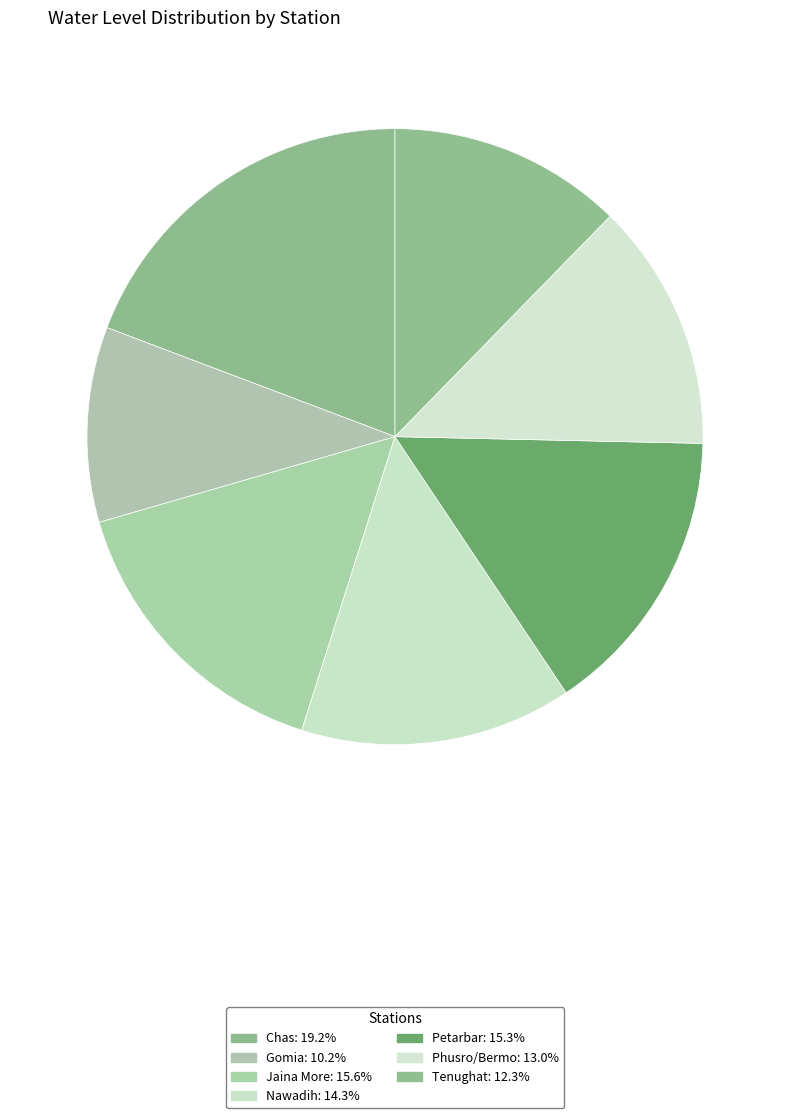

Count the number of slices in the pie.

7